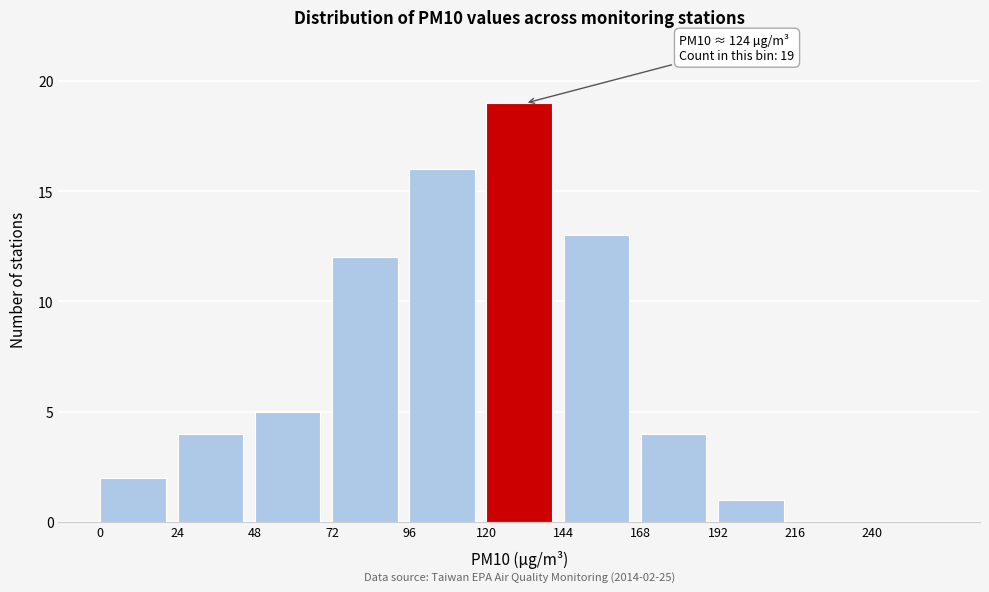

Over which range of the x-axis is the bar tallest?

120 to 144